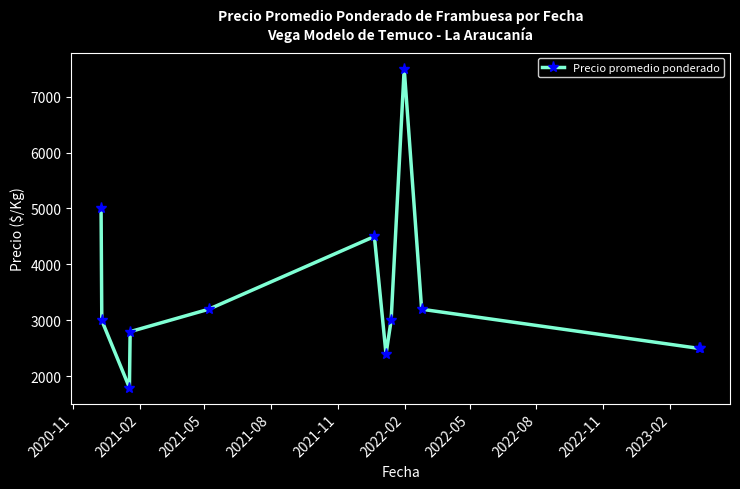

What is the difference between the maximum and second lowest values?

5100